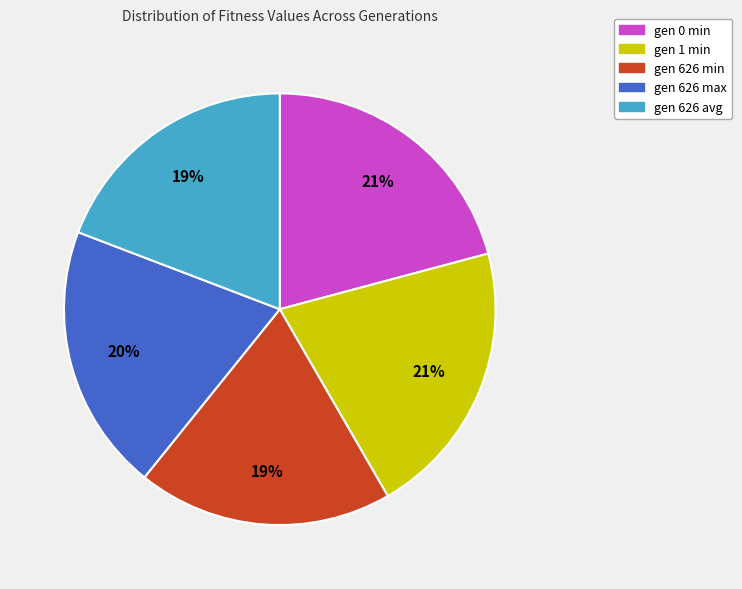

To the nearest percent, what percentage of the pie is gen 626 max?

20%